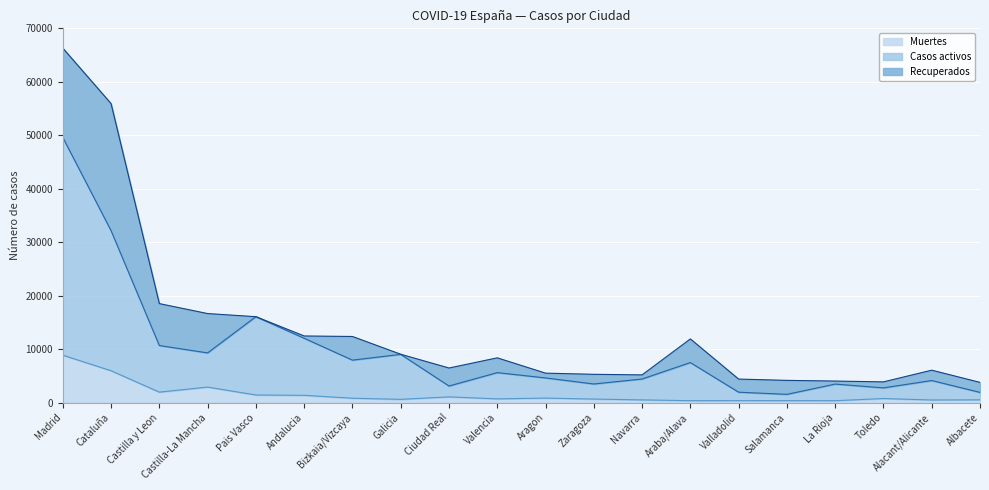

How many data points in Muertes are less than 756?

10